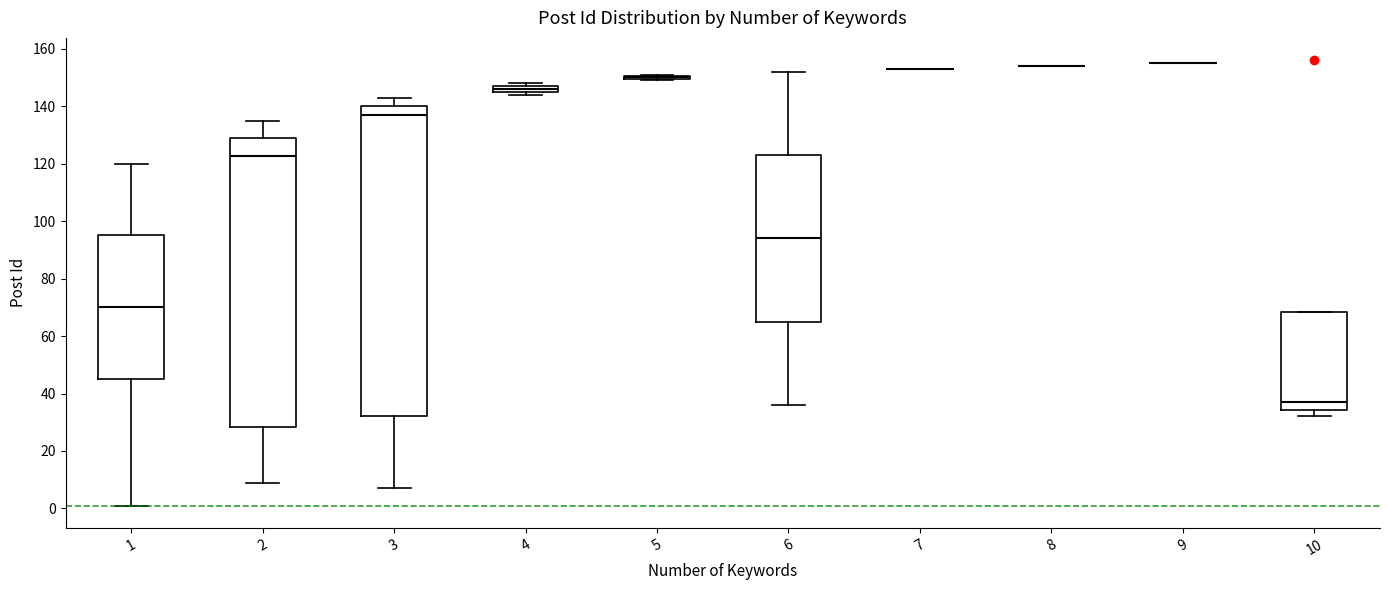

Which box is the tallest, from its lower edge to its upper edge?

3